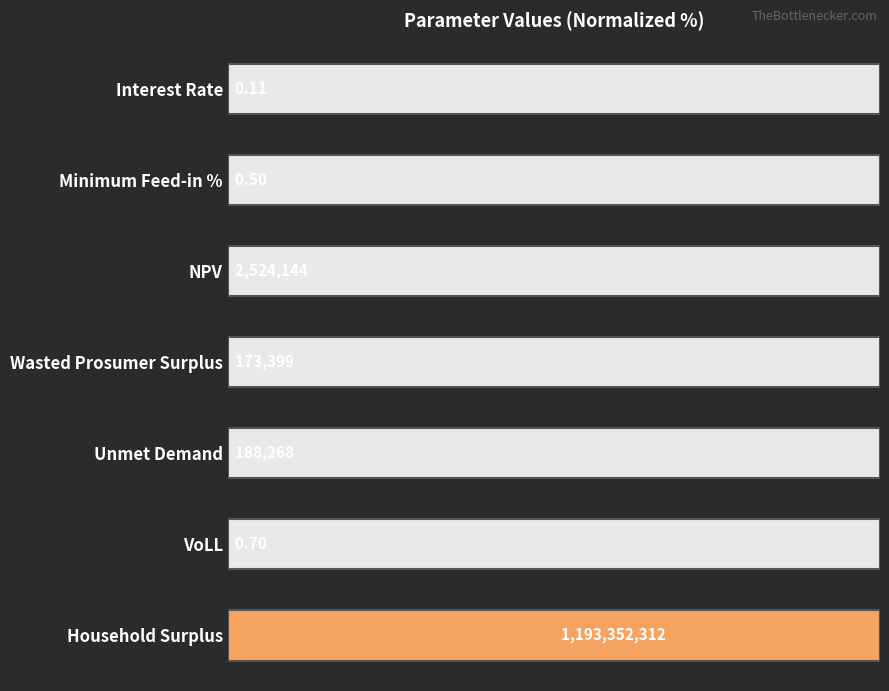

The chart shows a value of 0.3 at NPV. True or false?

False